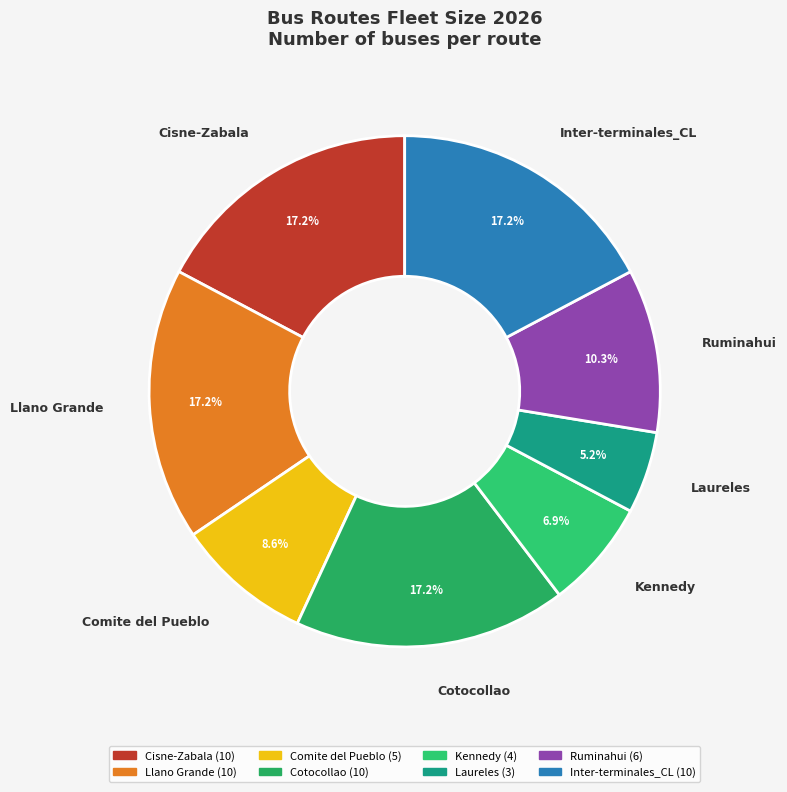

What is the ratio of the value at Cisne-Zabala to the value at Cotocollao?

1.0